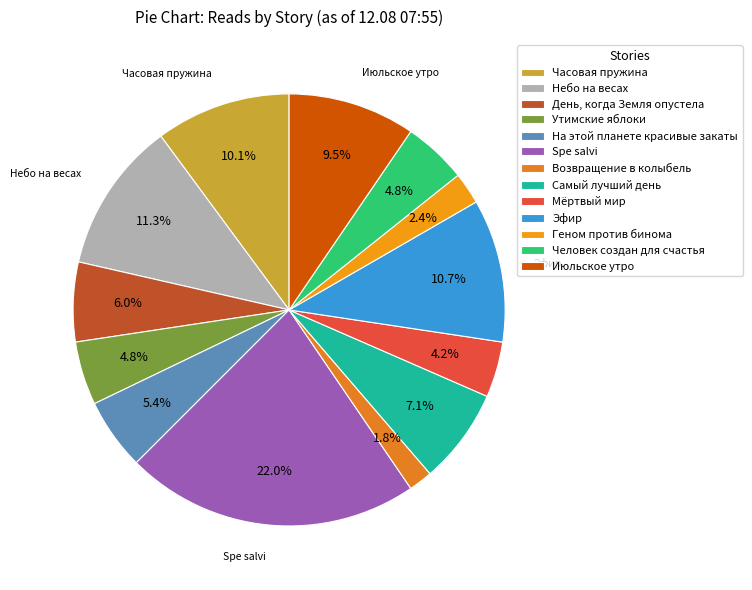

Is it true that Небо на весах is 16% of the pie?

False